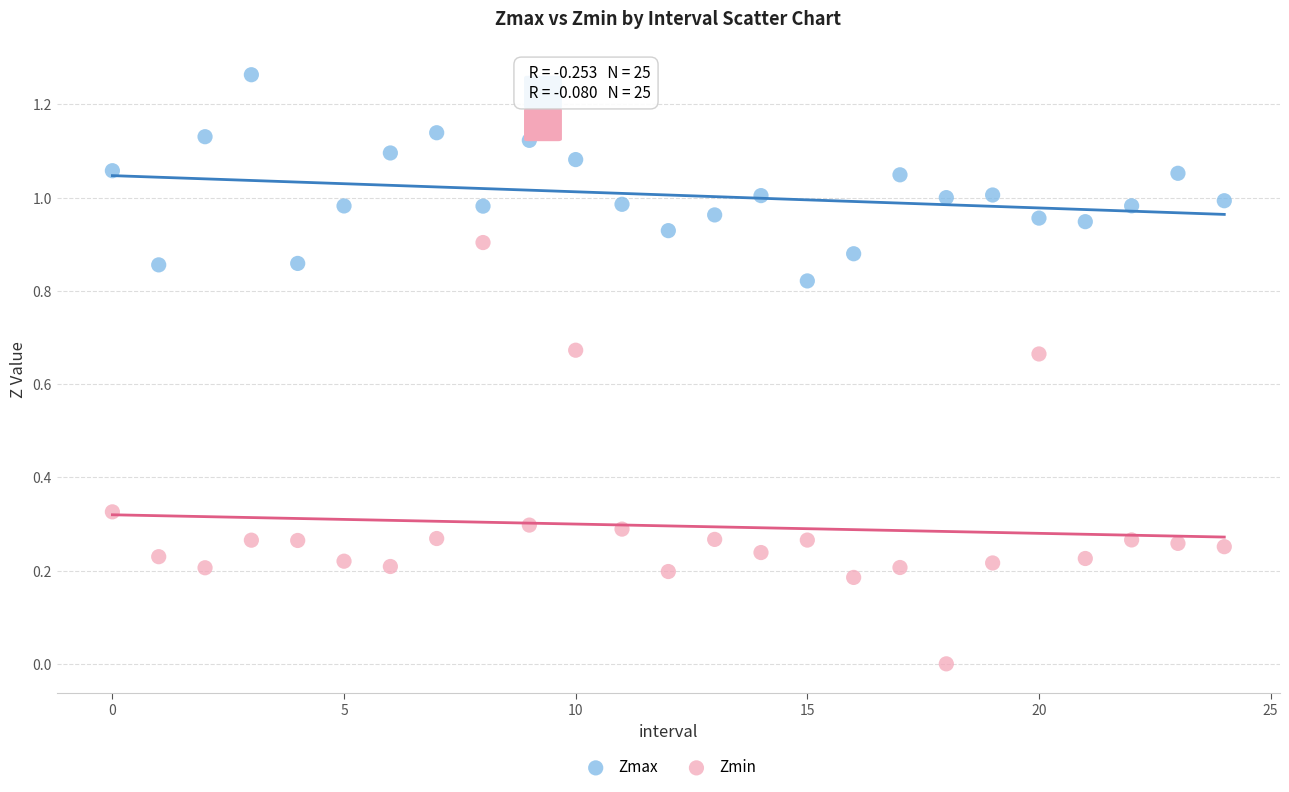

Which series reaches the maximum Y coordinate?

Zmax